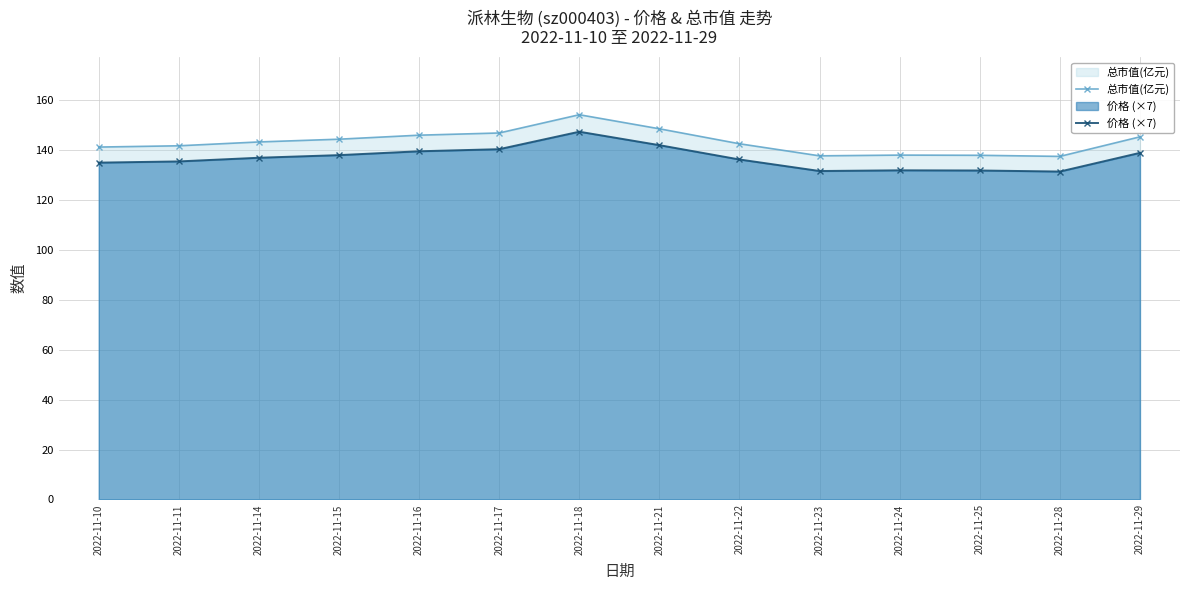

Reading right to left, extract all data points from this chart.

总市值(亿元): 2022-11-29=145.3	2022-11-28=137.5	2022-11-25=137.9	2022-11-24=138.0	2022-11-23=137.7	2022-11-22=142.5	2022-11-21=148.5	2022-11-18=154.2	2022-11-17=146.8	2022-11-16=146.0	2022-11-15=144.3	2022-11-14=143.2	2022-11-11=141.7	2022-11-10=141.2
价格 (×7): 2022-11-29=138.9	2022-11-28=131.4	2022-11-25=131.8	2022-11-24=131.9	2022-11-23=131.6	2022-11-22=136.2	2022-11-21=142.0	2022-11-18=147.3	2022-11-17=140.3	2022-11-16=139.5	2022-11-15=138.0	2022-11-14=136.9	2022-11-11=135.5	2022-11-10=135.0